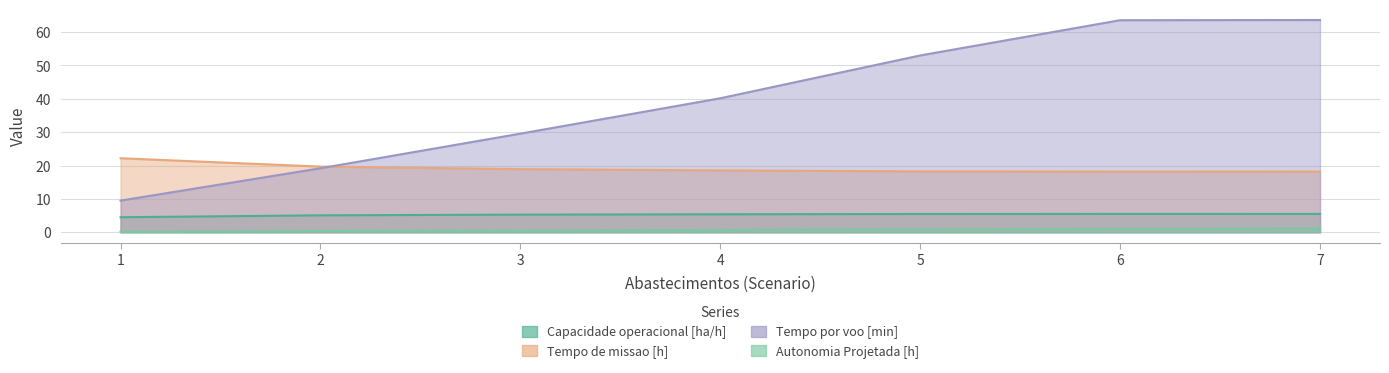

What is the average value of the Capacidade operacional [ha/h] series?

5.2